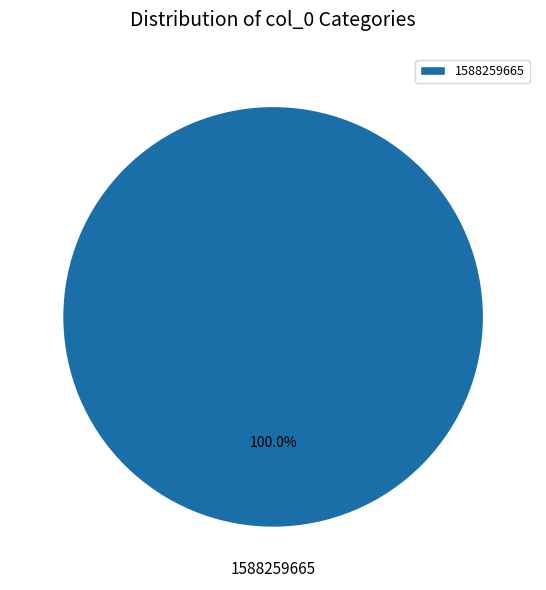

Is there any slice that represents more than half of the pie?

Yes